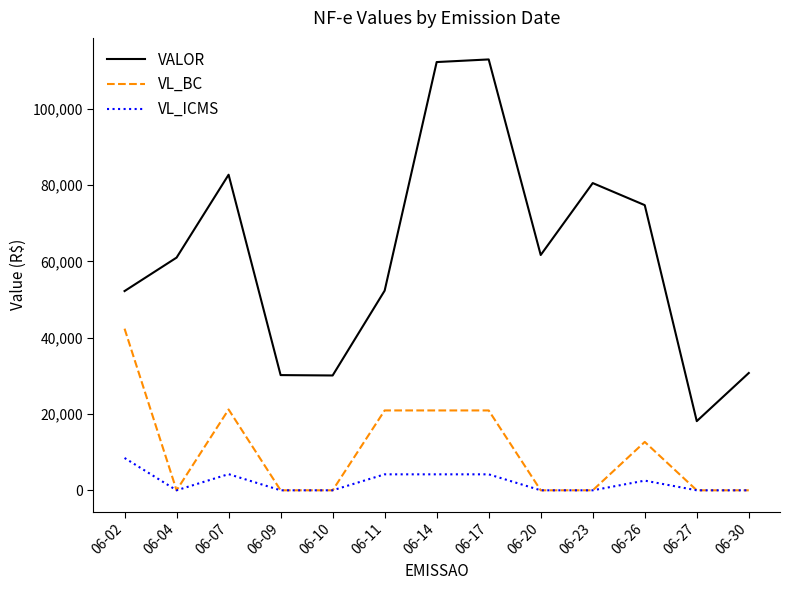

What is the maximum value shown in the chart?

112940.5